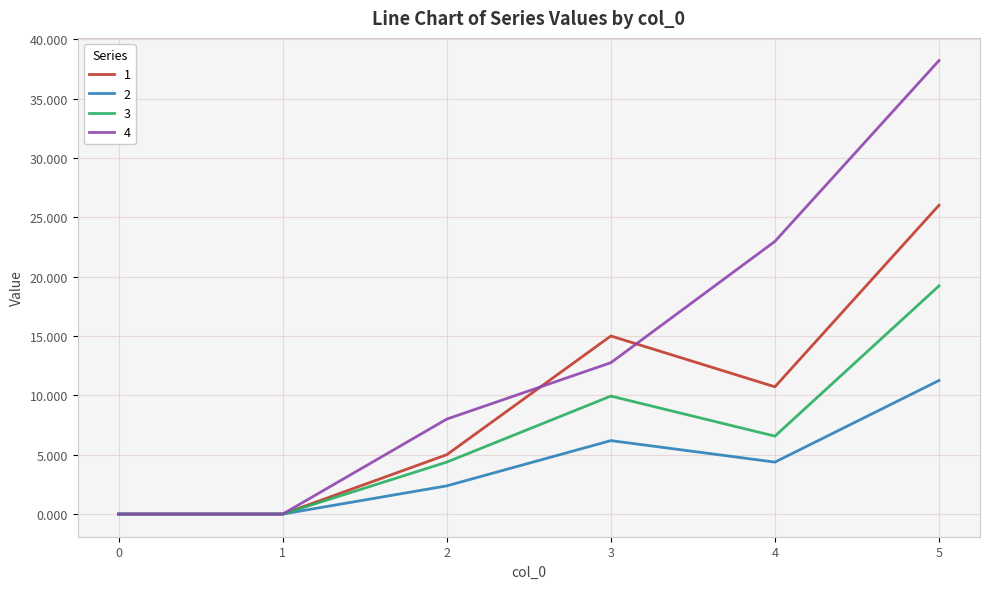

Is this an area chart (filled region under the line)?

No